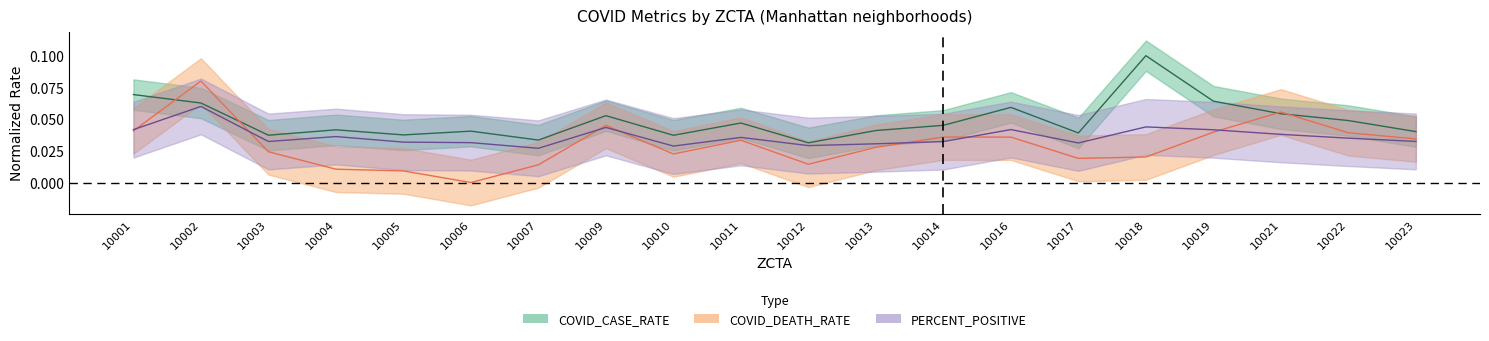

Where is the first local minimum for COVID_DEATH_RATE?

10006